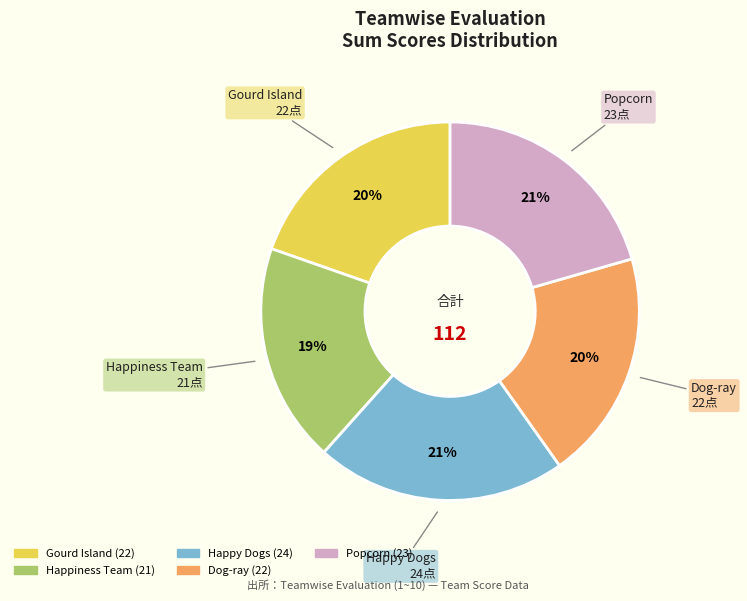

What percentage is the Gourd Island slice, to the nearest percent?

20%